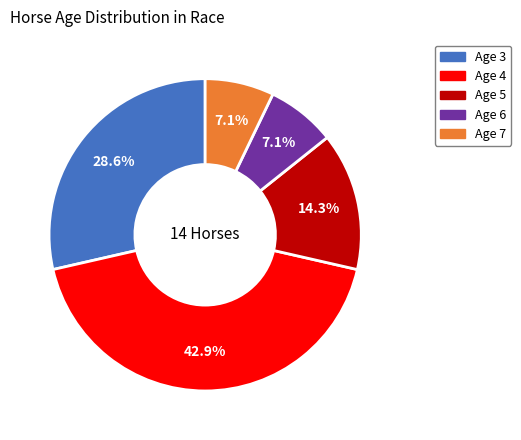

The Age 4 slice represents 43% of the pie. True or false?

True